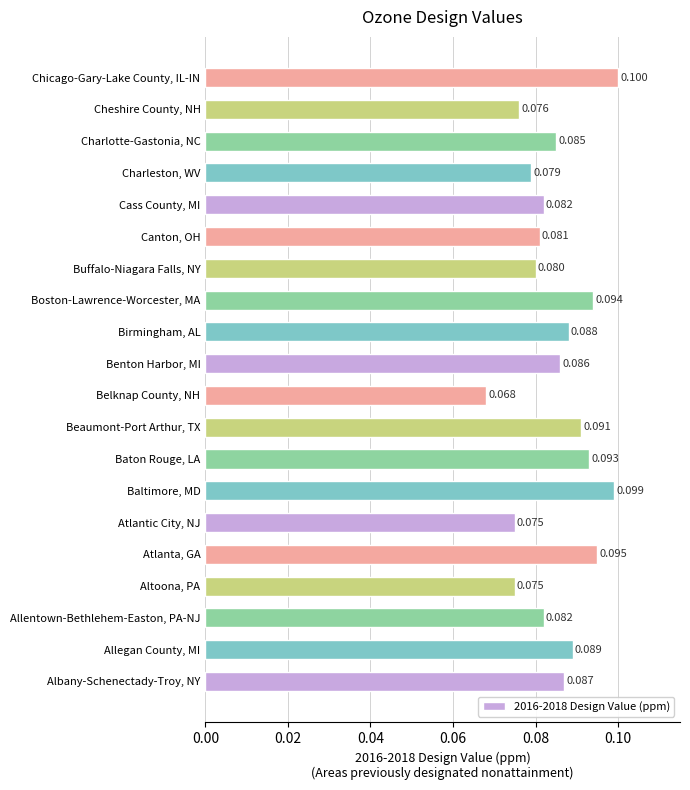

Which category has the lowest value across all series?

Belknap County, NH